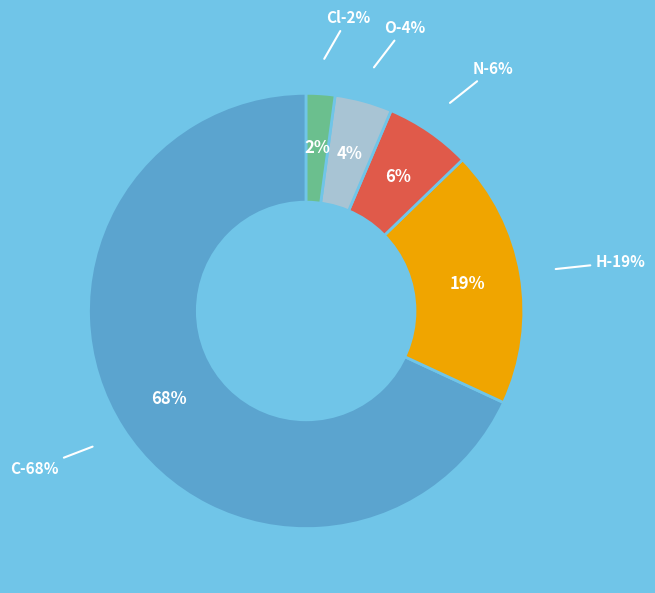

To the nearest percent, what is the difference between the largest and smallest slice percentages?

66%